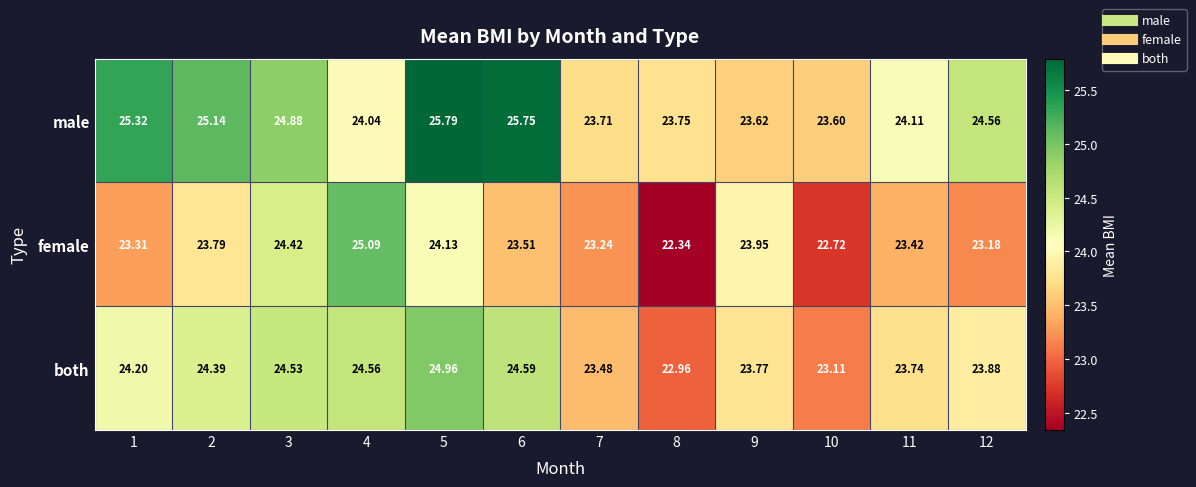

List the series in order of their overall mean, lowest first.

female, both, male